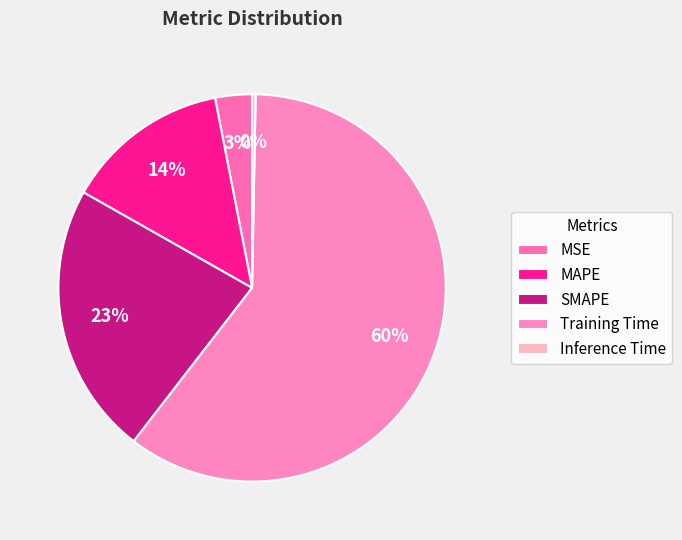

True or false: MAPE accounts for 14% of the total.

True